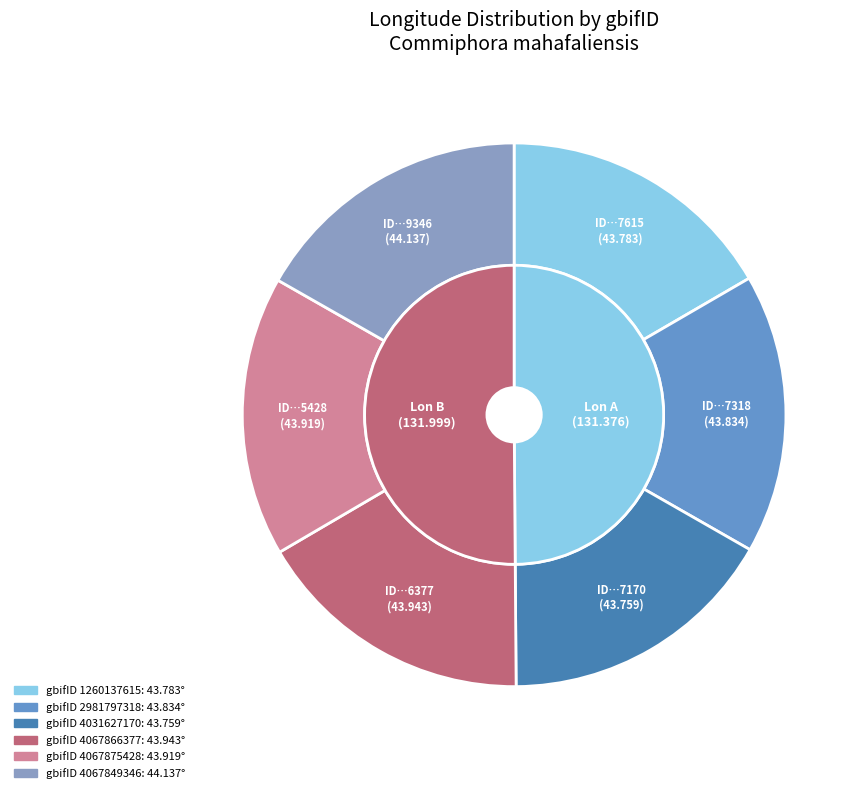

Is 2981797318 the majority of the pie?

No